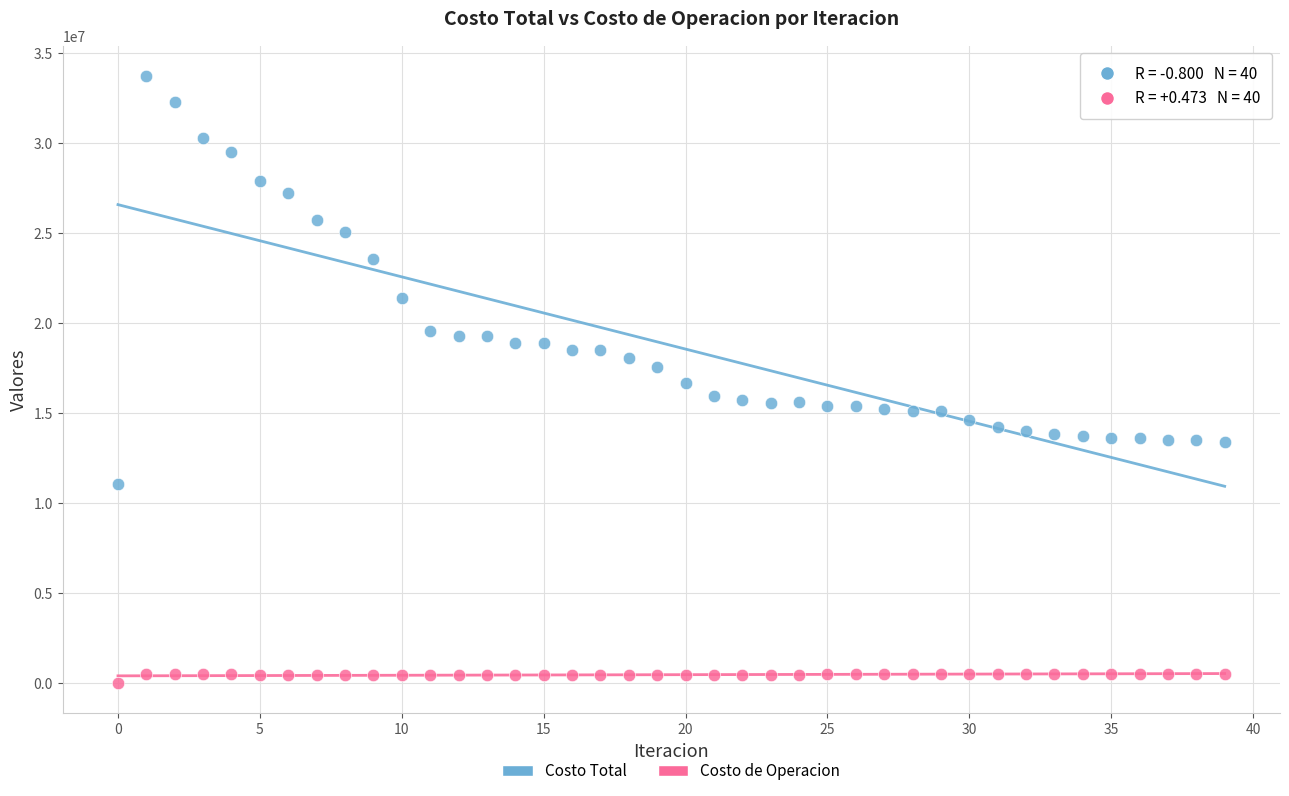

Which series reaches the minimum Y coordinate?

Costo de Operacion